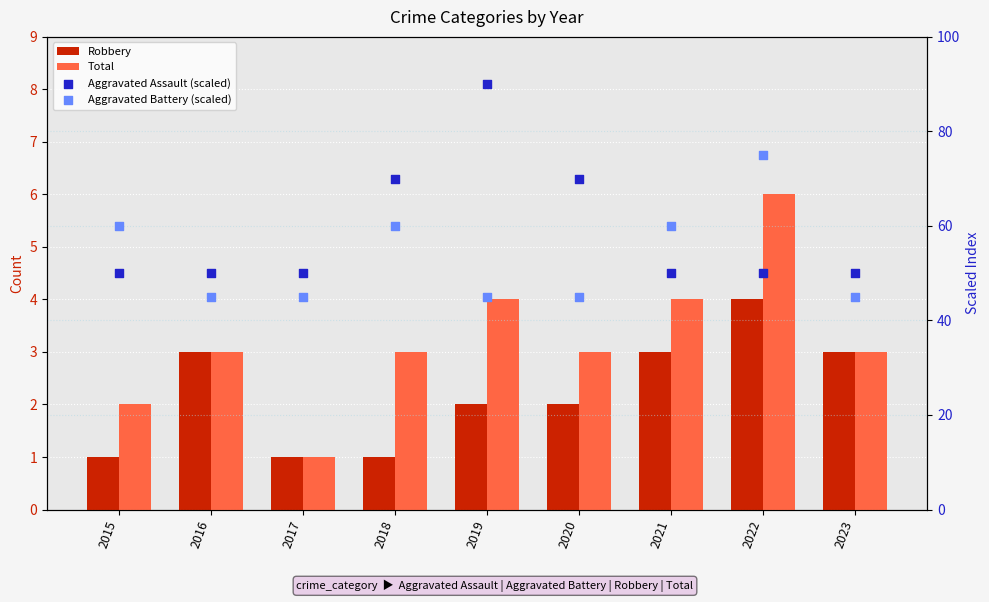

Is the value of Aggravated Assault (scaled) at 2019 greater than the value of Total at 2021?

Yes